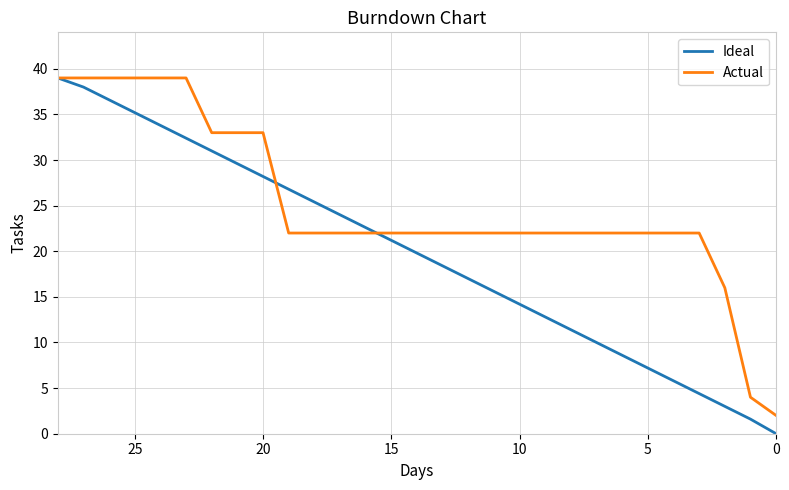

Count the Actual values in the range 22 to 33.

20